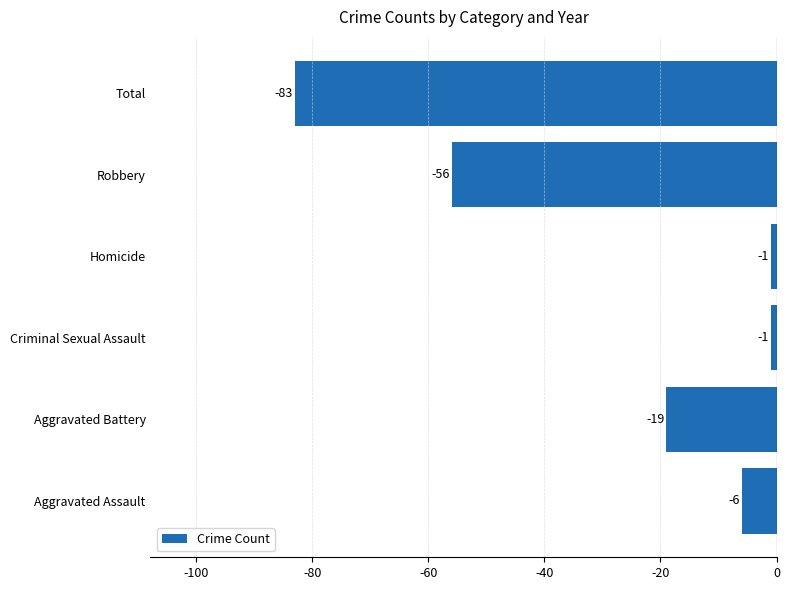

At which category does the chart reach its minimum across all series?

Total